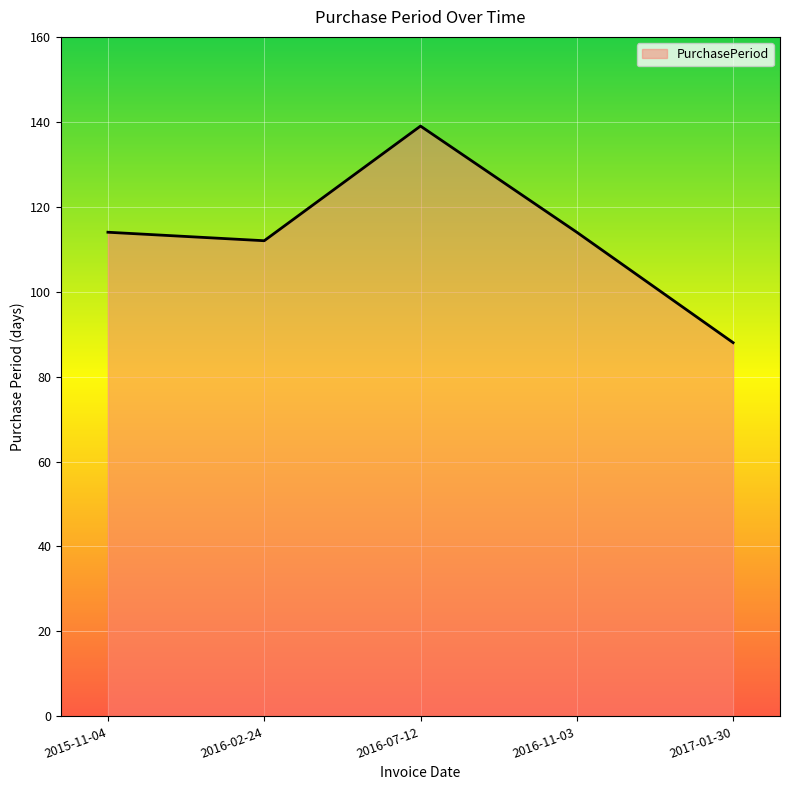

How many distinct data groups are displayed?

1